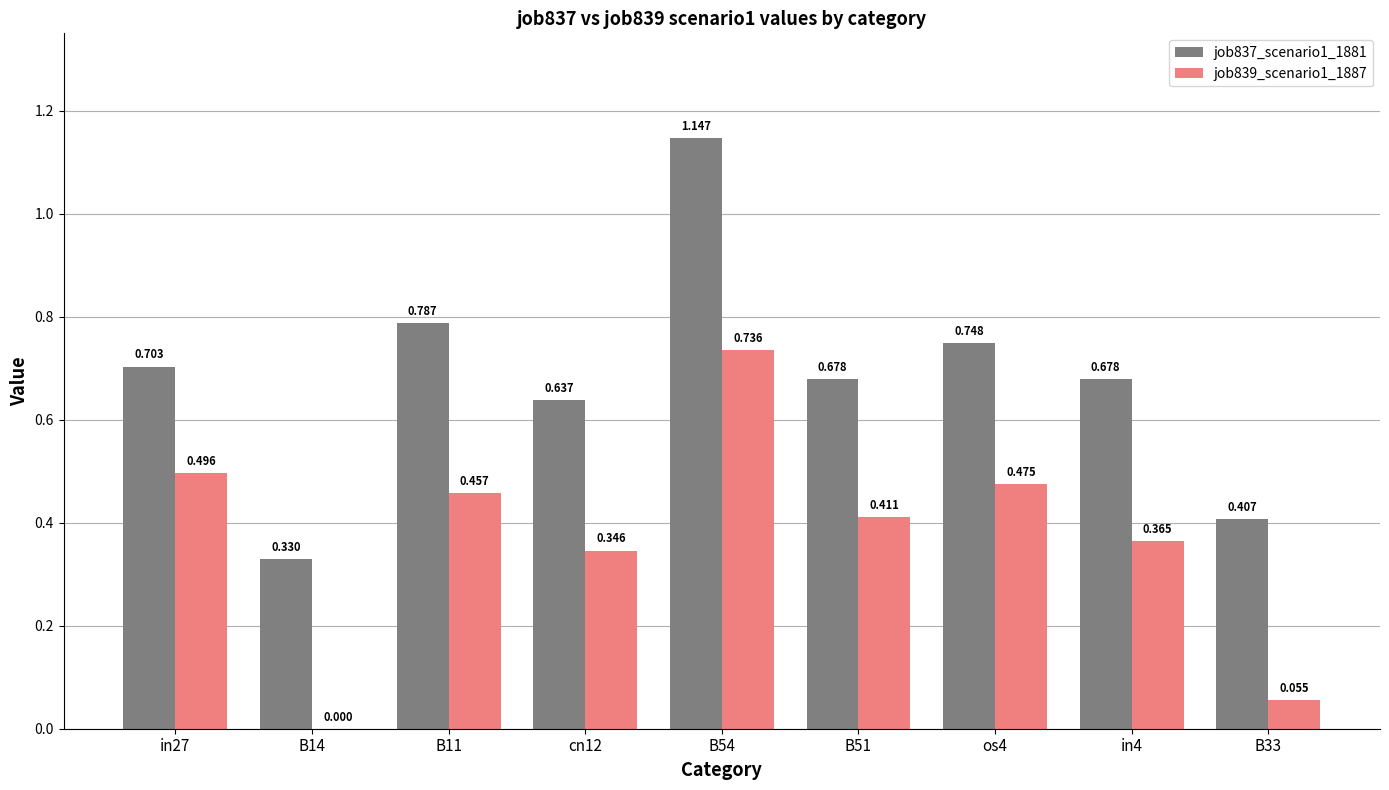

Is the value of job839_scenario1_1887 at B51 greater than the value of job837_scenario1_1881 at in27?

No